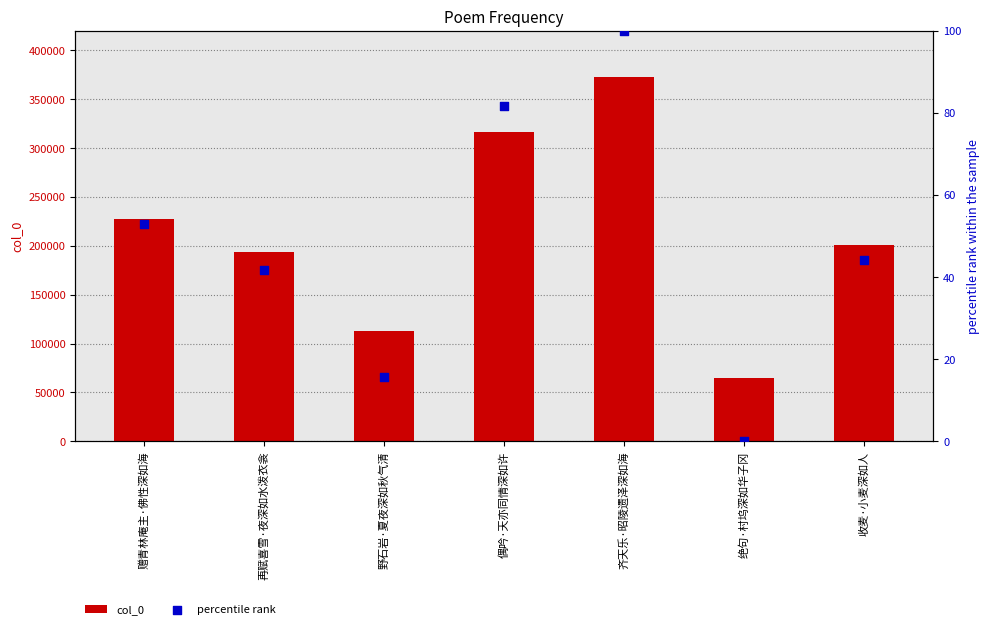

At how many categories does at least one series exceed 326946?

1